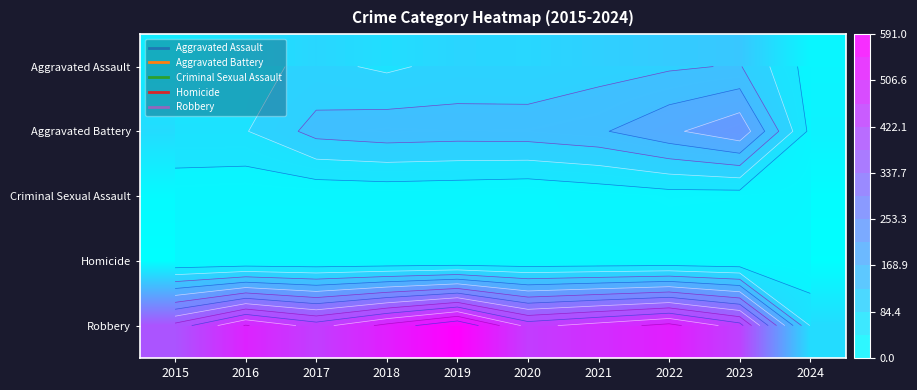

Where does the Robbery series first go above 484?

2016